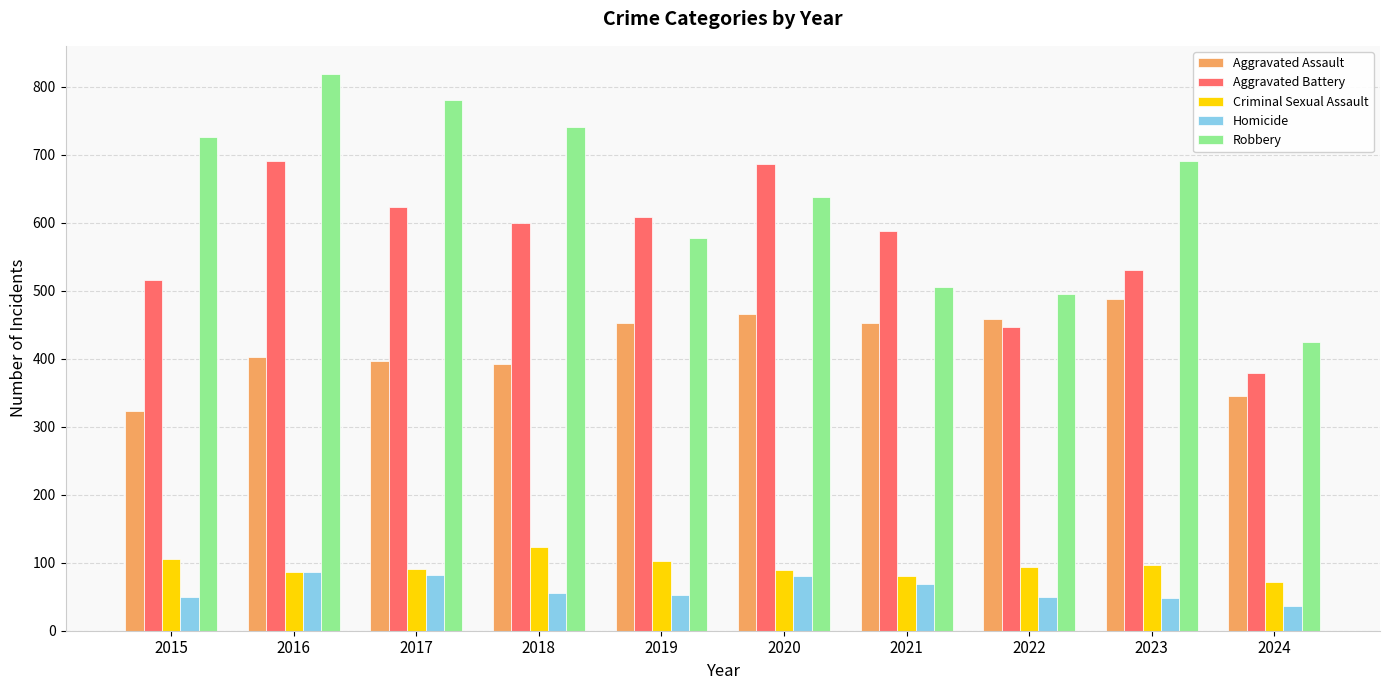

At which label does Aggravated Battery first exceed 600?

2016